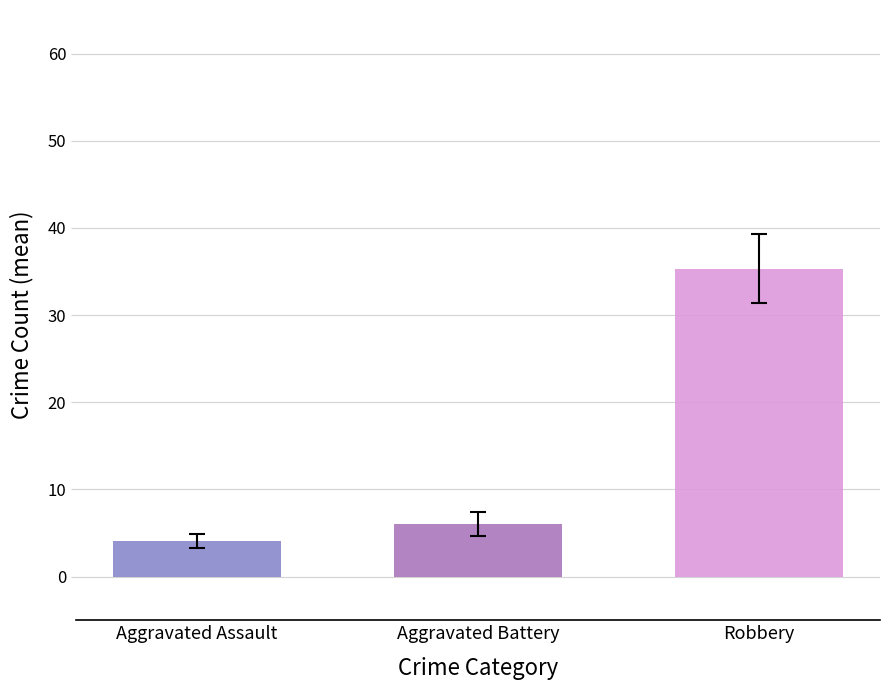

What is the difference between the highest and lowest values at Aggravated Battery?

31.2